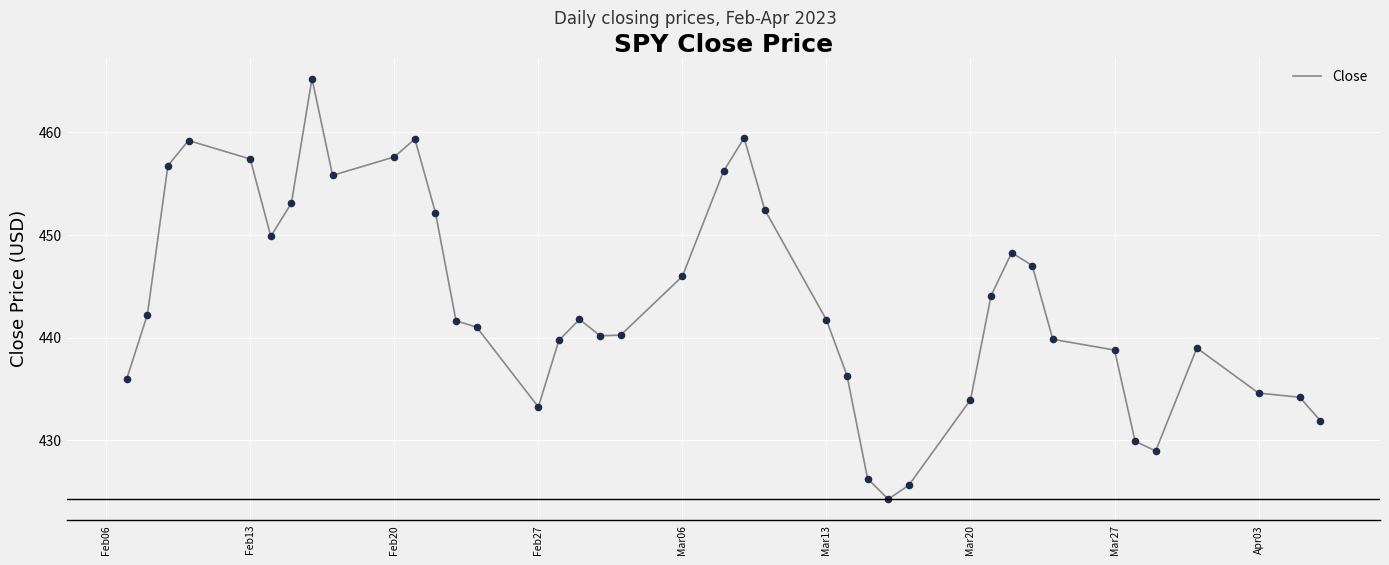

What is the maximum value shown in the chart?

465.2